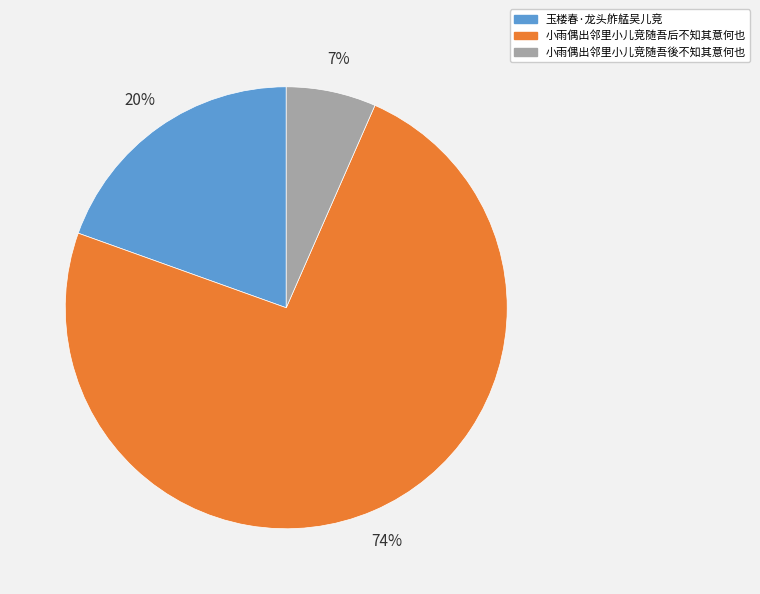

Do 小雨偶出邻里小儿竞随吾後不知其意何也 and 小雨偶出邻里小儿竞随吾后不知其意何也 together represent more than half of the pie?

Yes